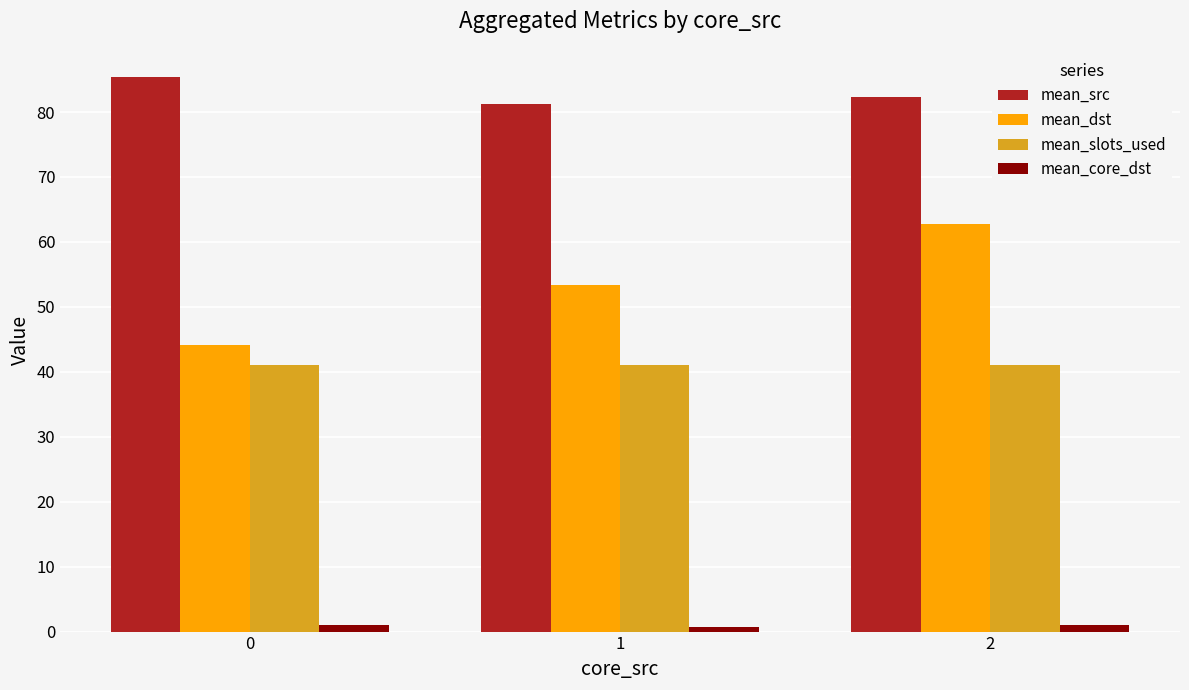

What is the value of the mean_dst bar at the 3rd from the left?

62.8